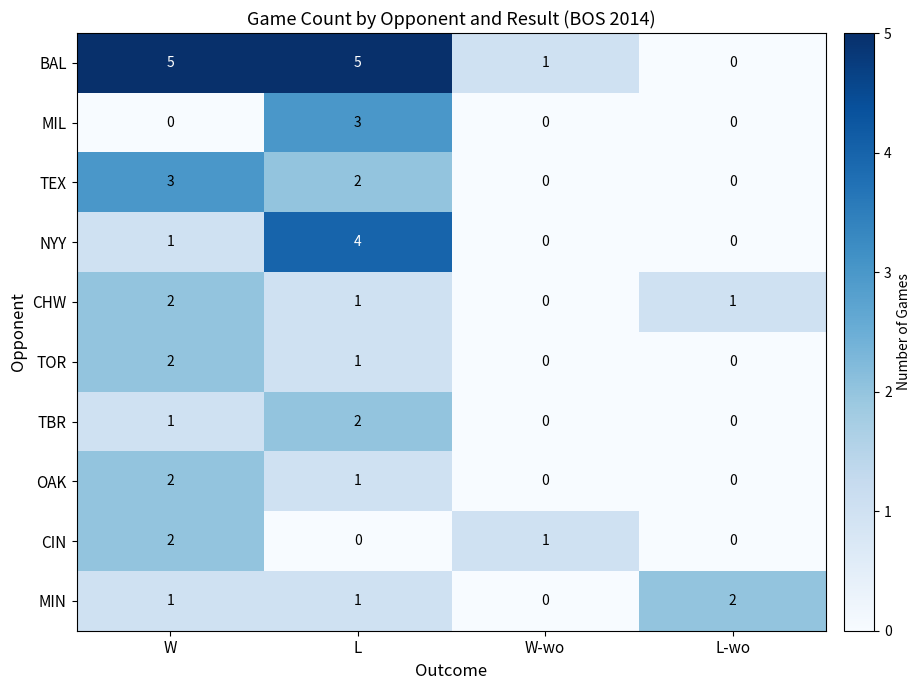

What is the average value of the BAL series?

3